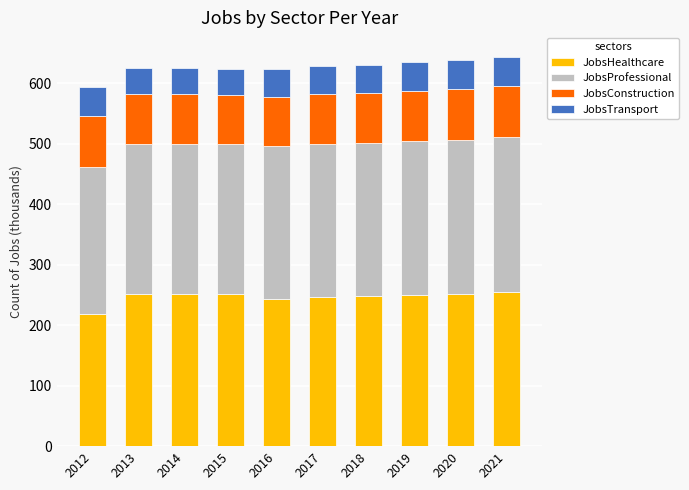

What is the sum of all JobsHealthcare values?

2467